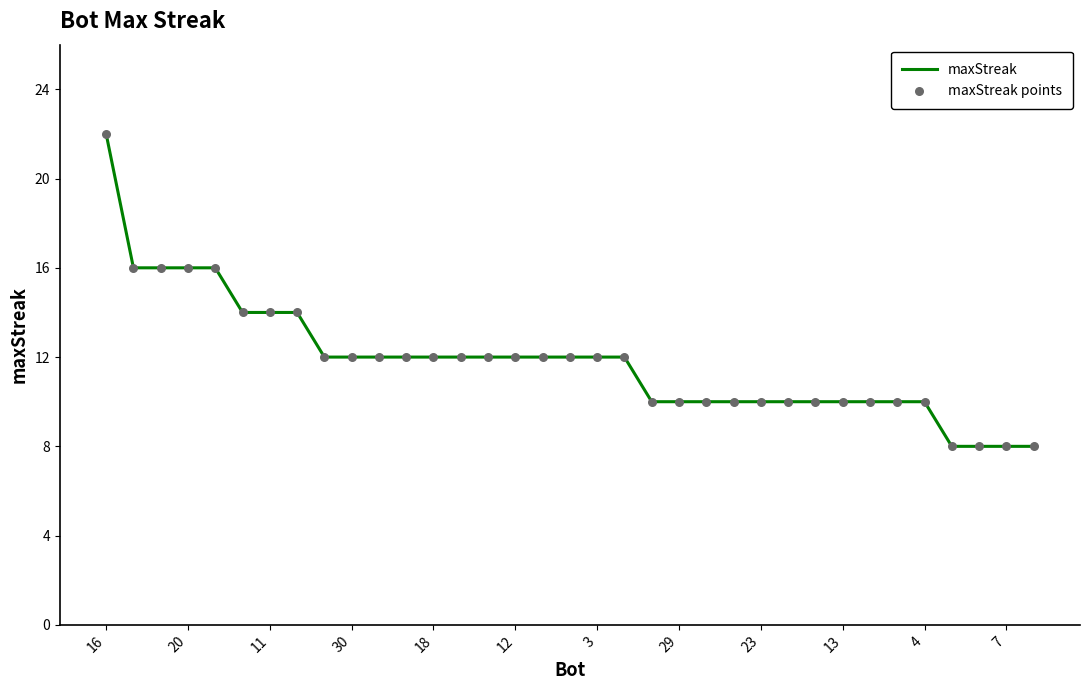

What is the greatest value displayed?

22